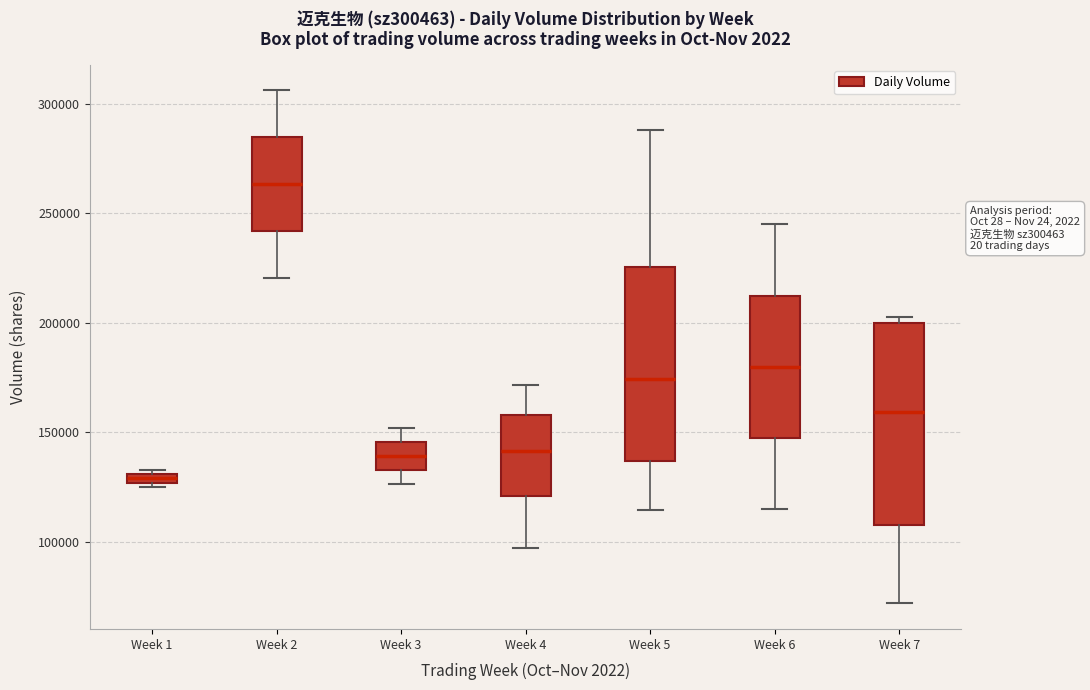

Where is the lower edge of the box for Week 2 on the y-axis? The values are not printed on the chart, so give them approximately, as read against the axis.

240000